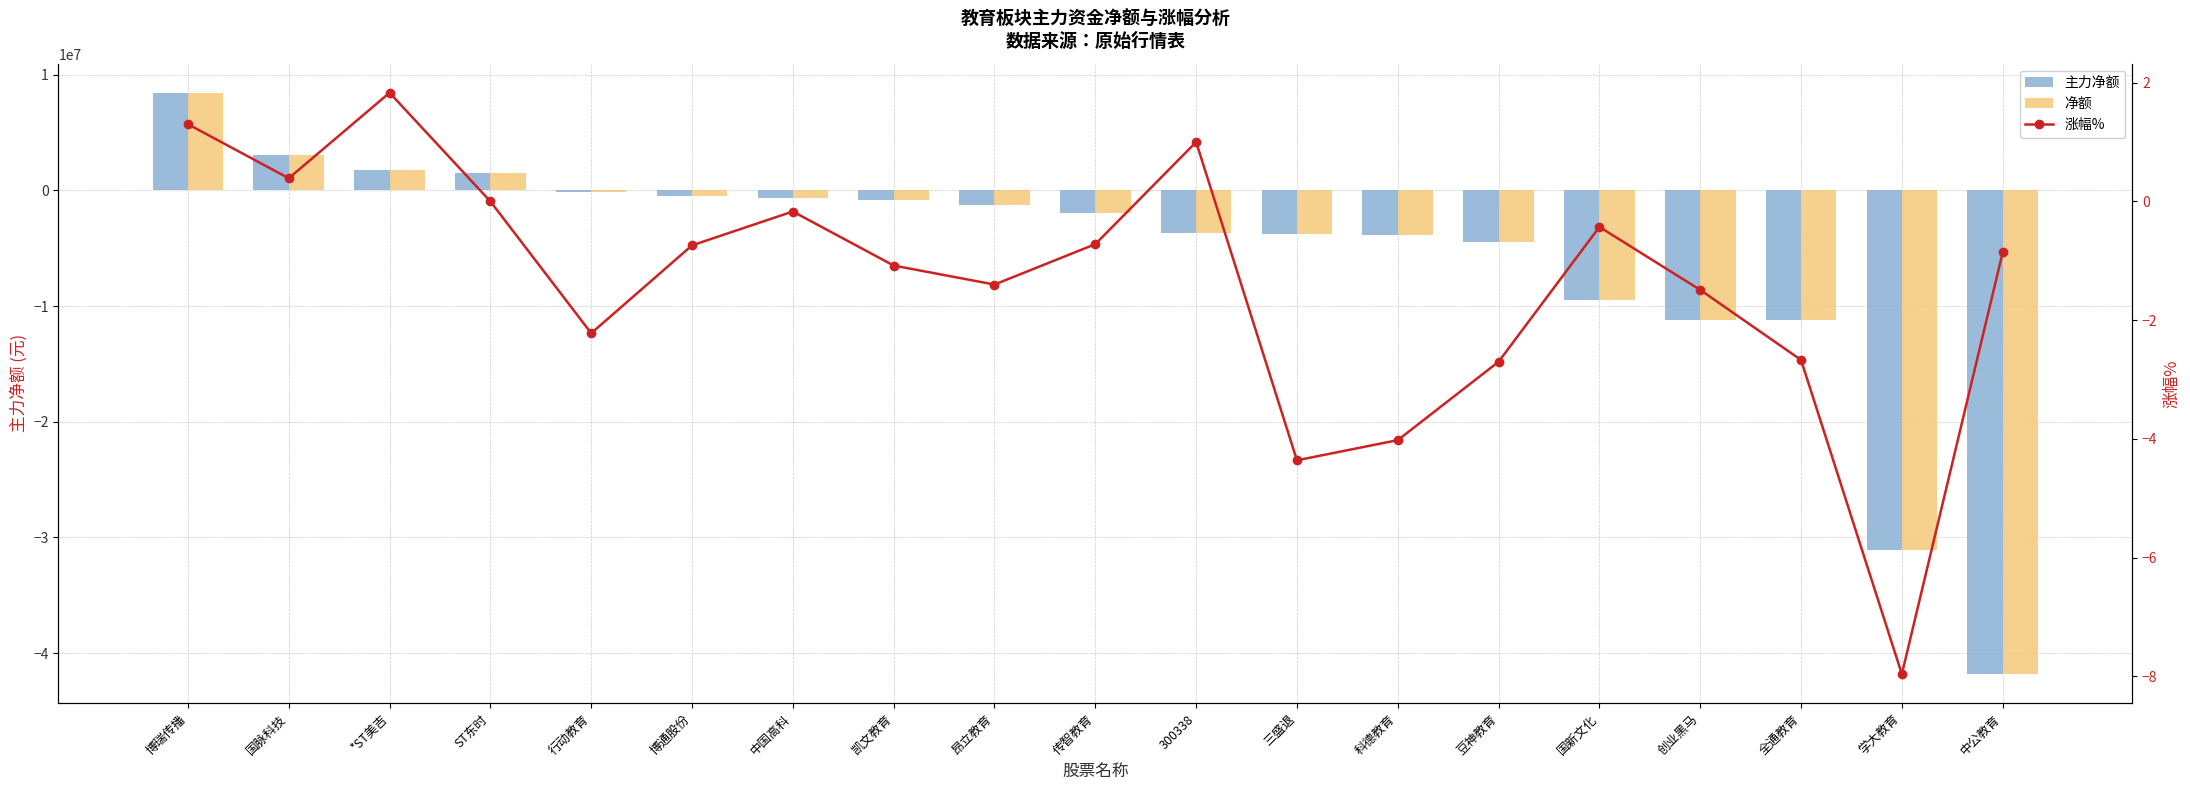

At how many categories does at least one series exceed -34257370?

19